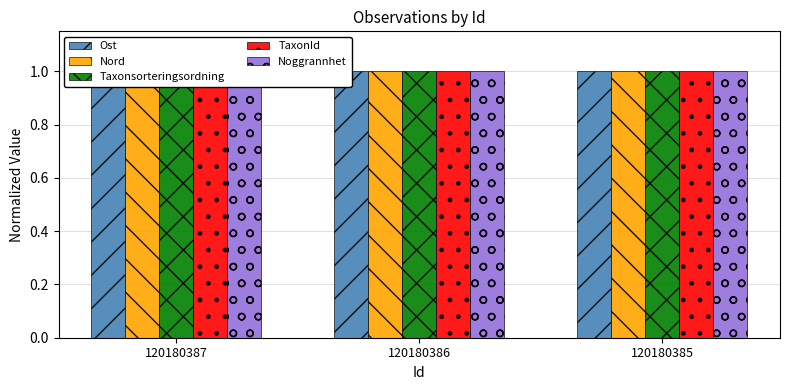

Reading left to right, transcribe all the data shown in this chart.

Ost: 120180387=1.0	120180386=1.0	120180385=1.0
Nord: 120180387=1.0	120180386=1.0	120180385=1.0
Taxonsorteringsordning: 120180387=1.0	120180386=1.0	120180385=1.0
TaxonId: 120180387=1.0	120180386=1.0	120180385=1.0
Noggrannhet: 120180387=1.0	120180386=1.0	120180385=1.0